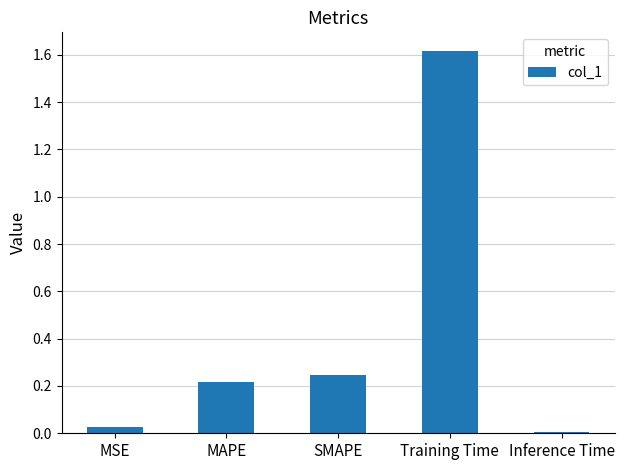

What is the greatest value displayed?

1.6